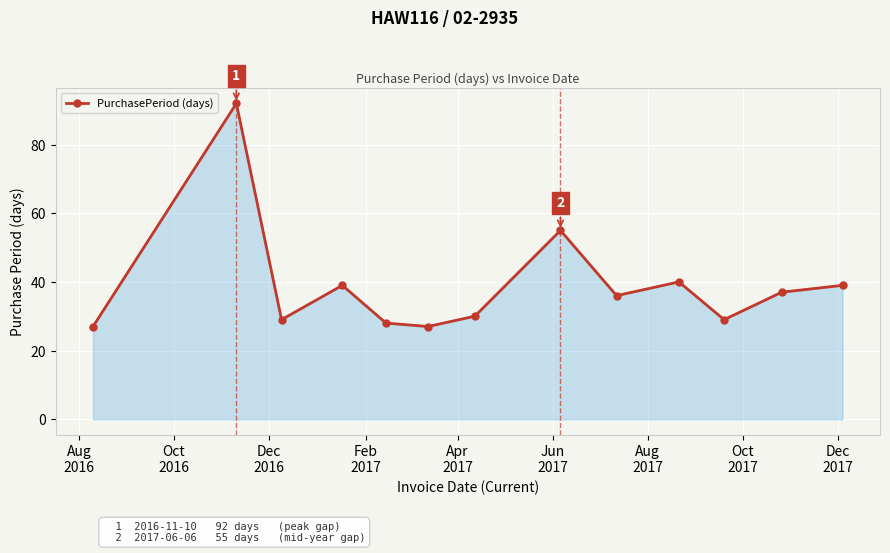

How many data points are less than 36?

6